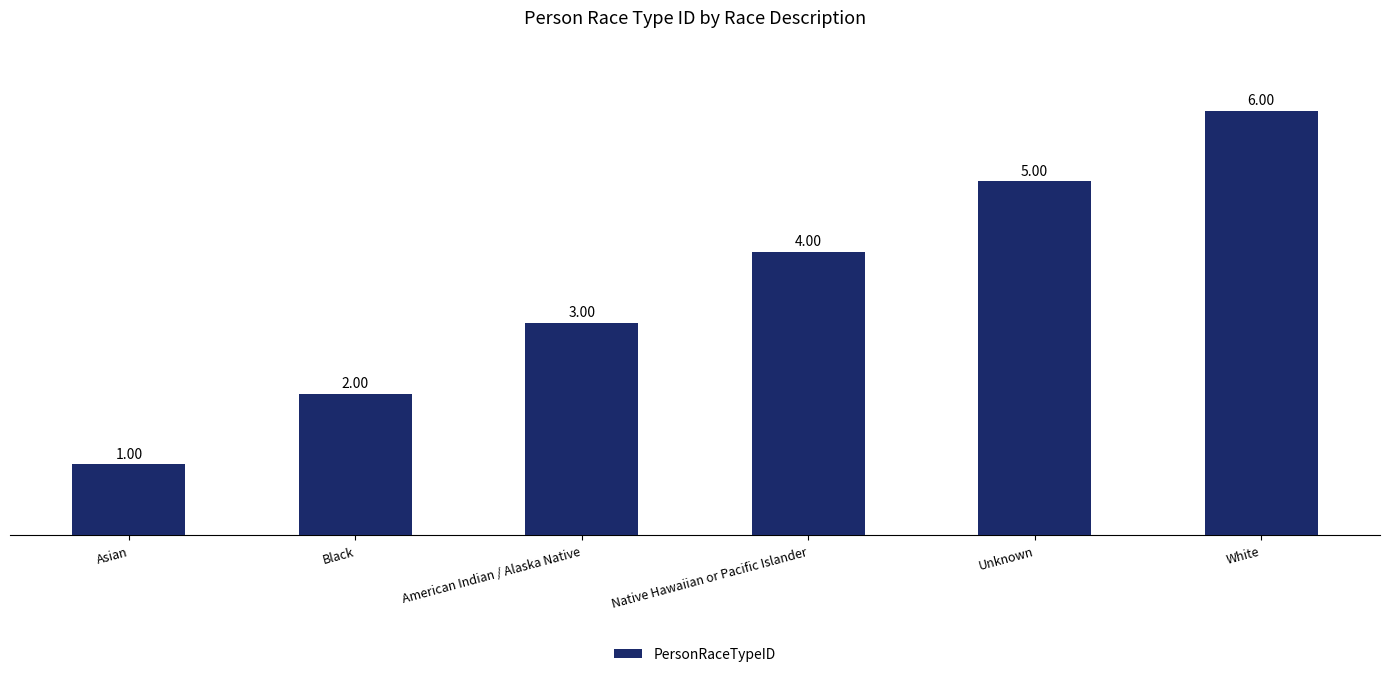

What is the change in value from Asian to Black?

+1